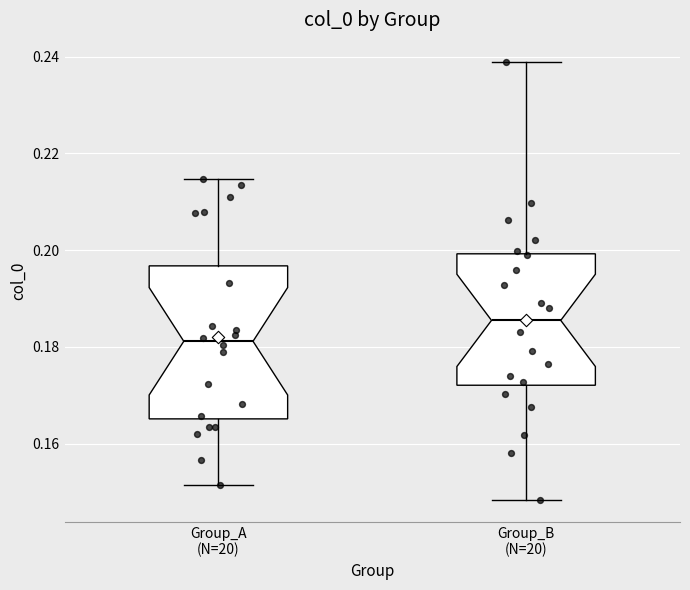

Which box is the tallest, from its lower edge to its upper edge?

Group_A (N=20)